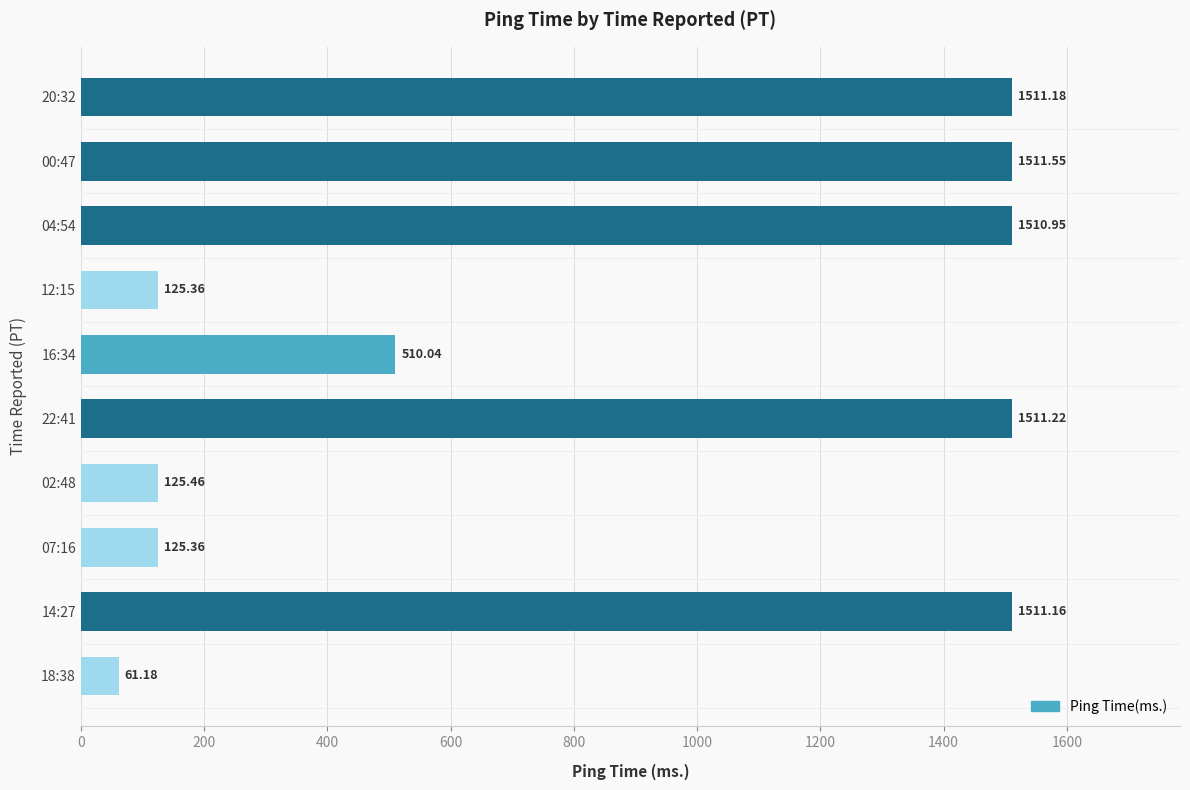

What is the change in value from 04:54 to 16:34?

-1000.9